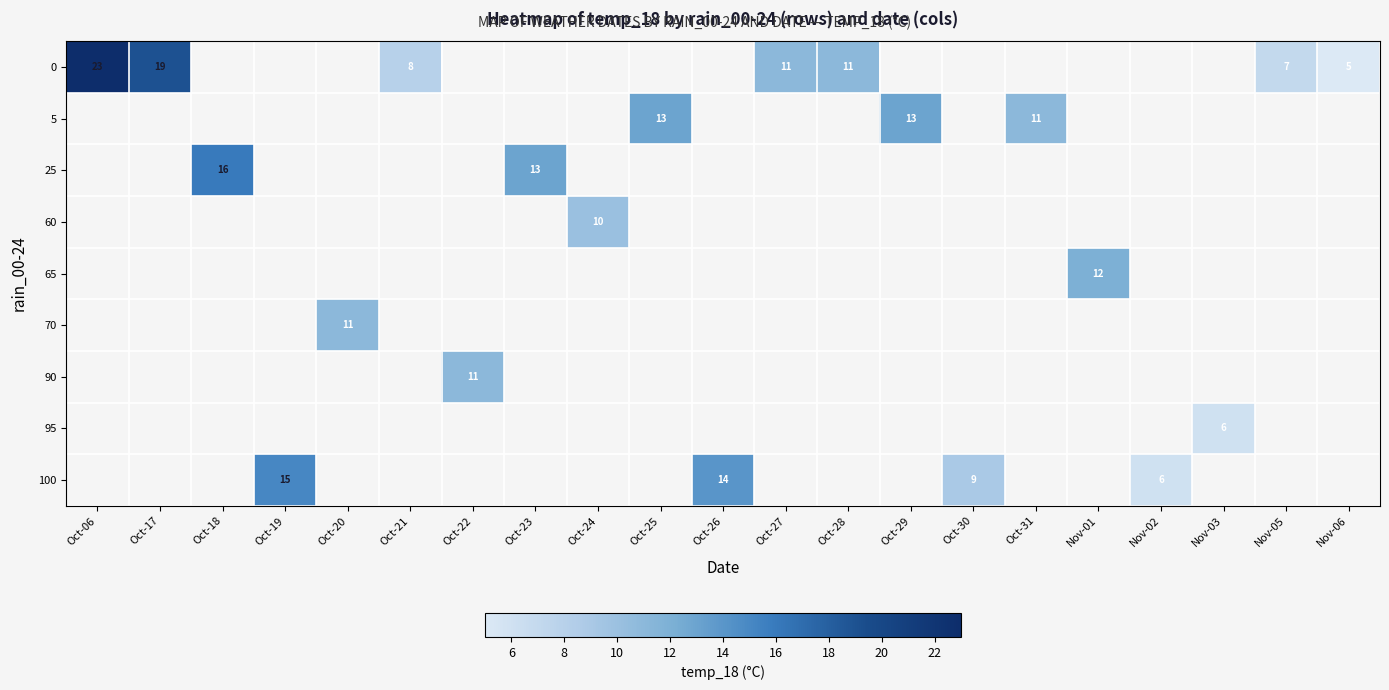

How many data points does each series have?

21